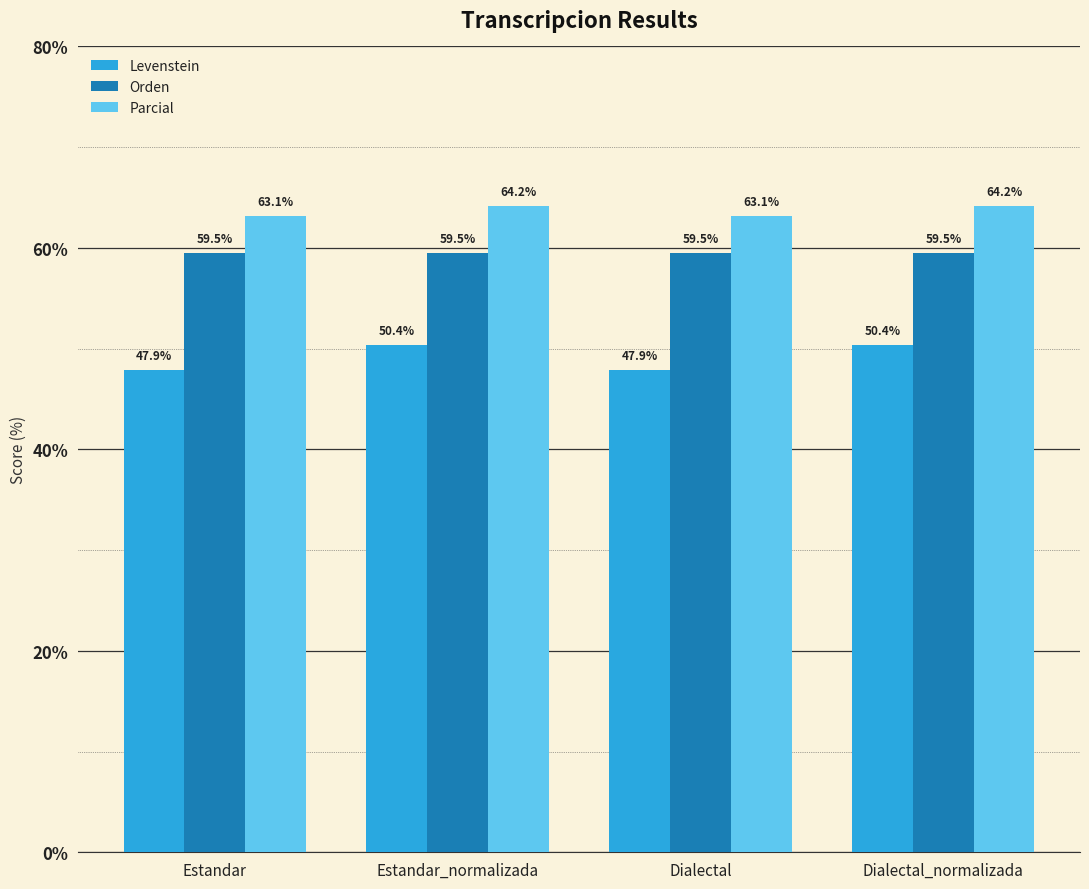

Is the value of Parcial at Estandar_normalizada greater than the value of Orden at Estandar?

Yes